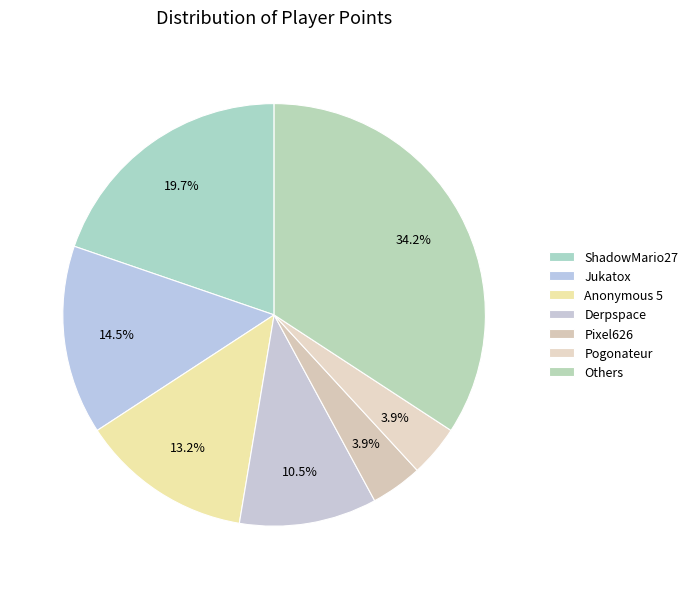

How many slices are in this pie chart?

7